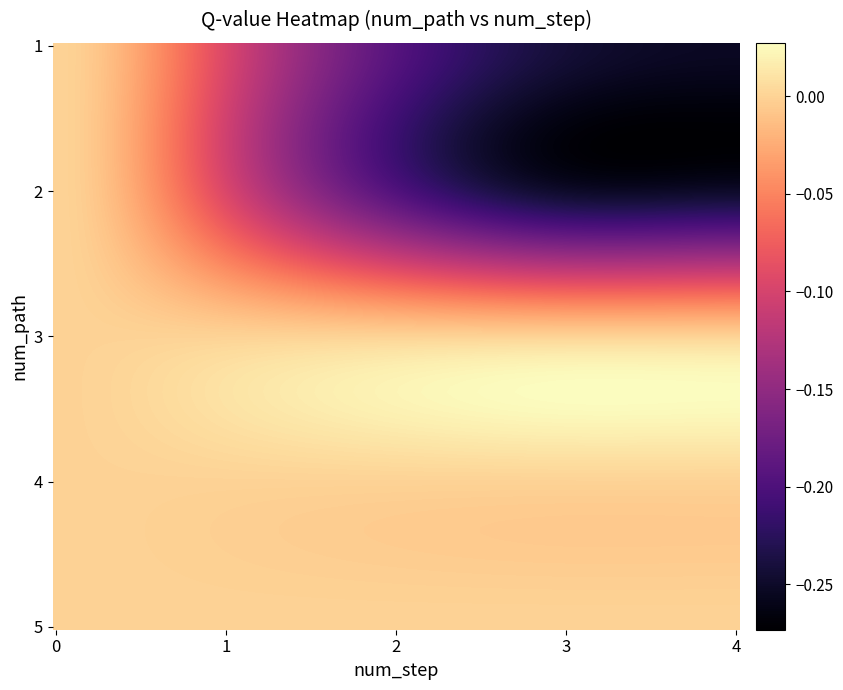

How many categories are shown in the chart?

5